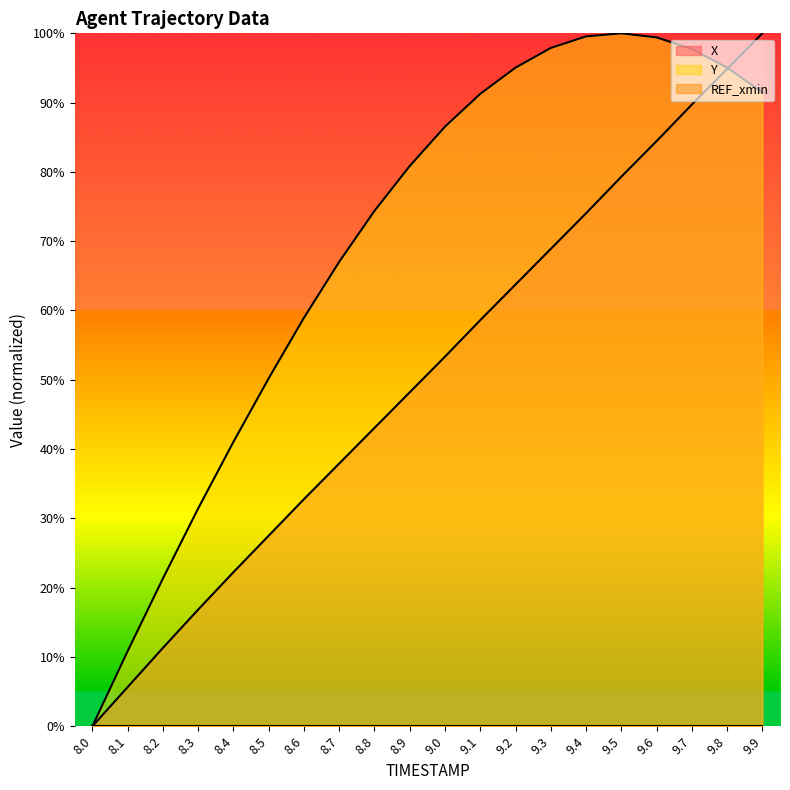

The Y series shows 91.3 at 9.1. True or false?

True